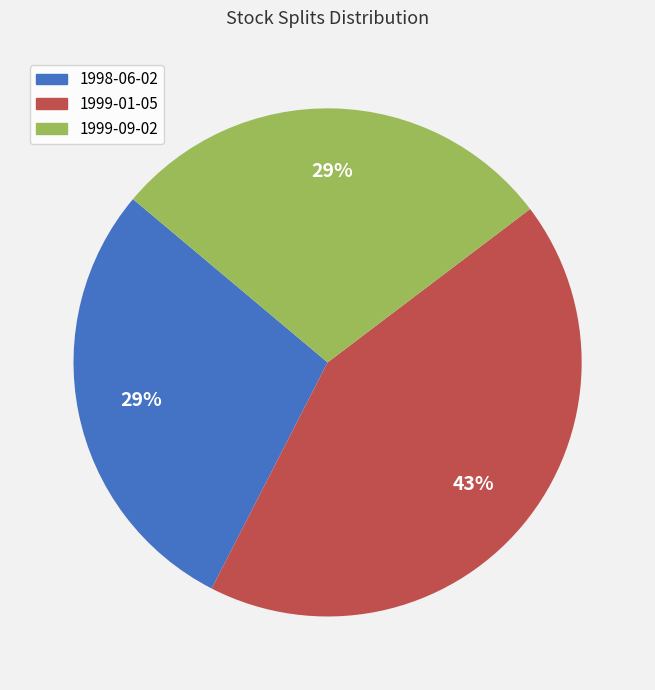

Combined, do 1998-06-02 and 1999-09-02 account for over 50%?

Yes